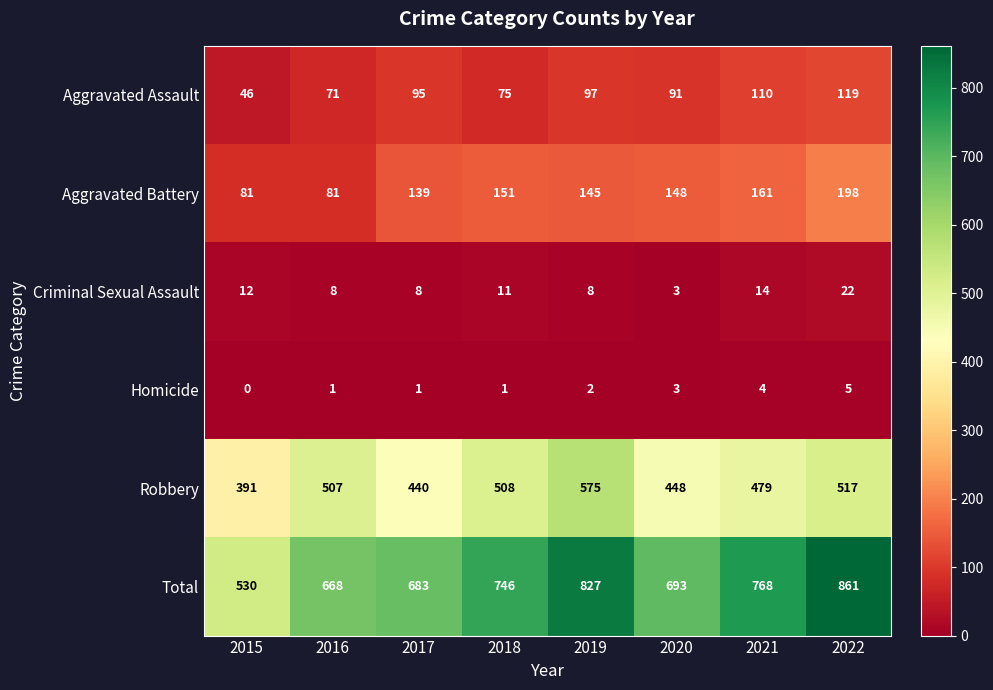

Between 2017 and 2021, which series saw the biggest shift?

Total